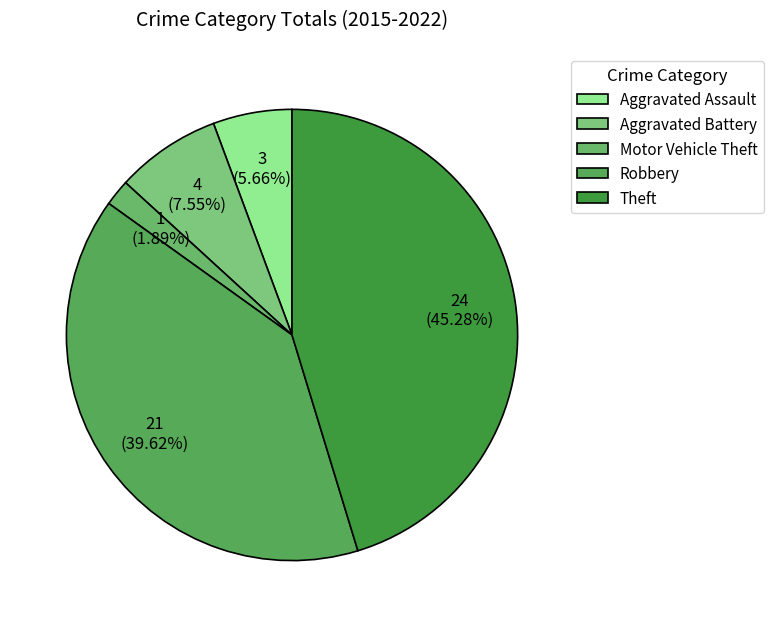

Which category has the smallest portion of the pie?

Motor Vehicle Theft